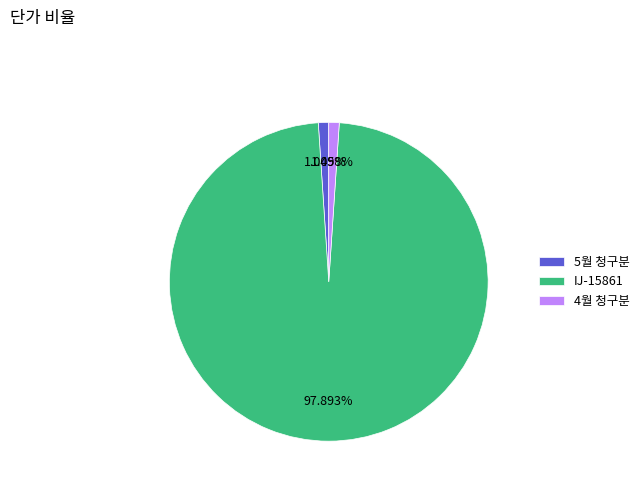

True or false: IJ-15861 accounts for 98% of the total.

True